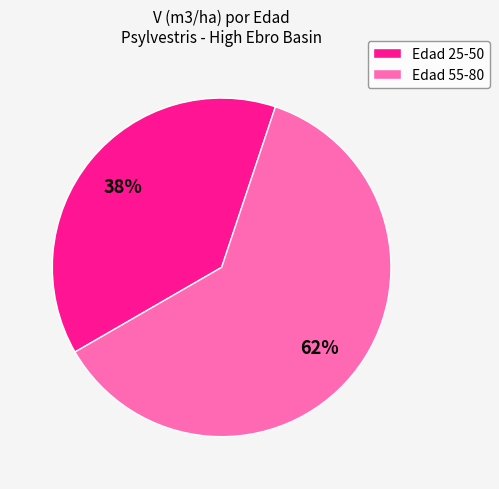

Which category has the biggest portion of the pie?

Edad 55-80